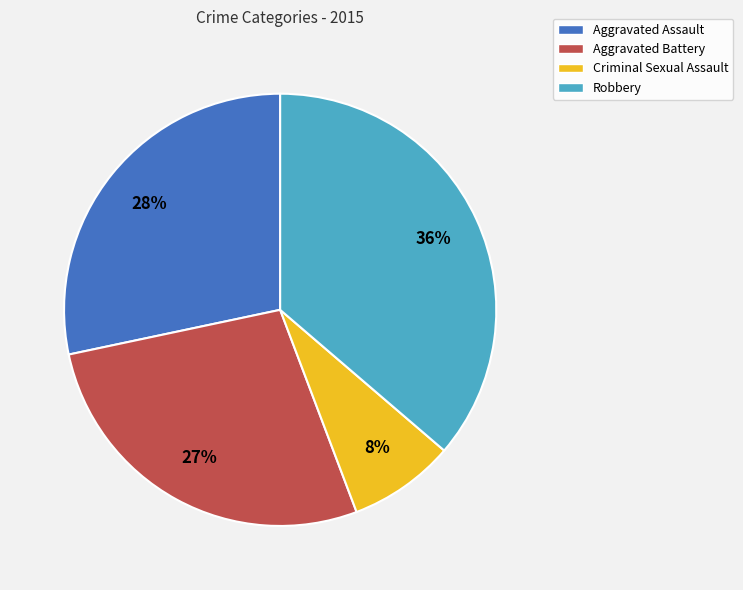

To the nearest percent, what percentage of the pie is Criminal Sexual Assault?

8%